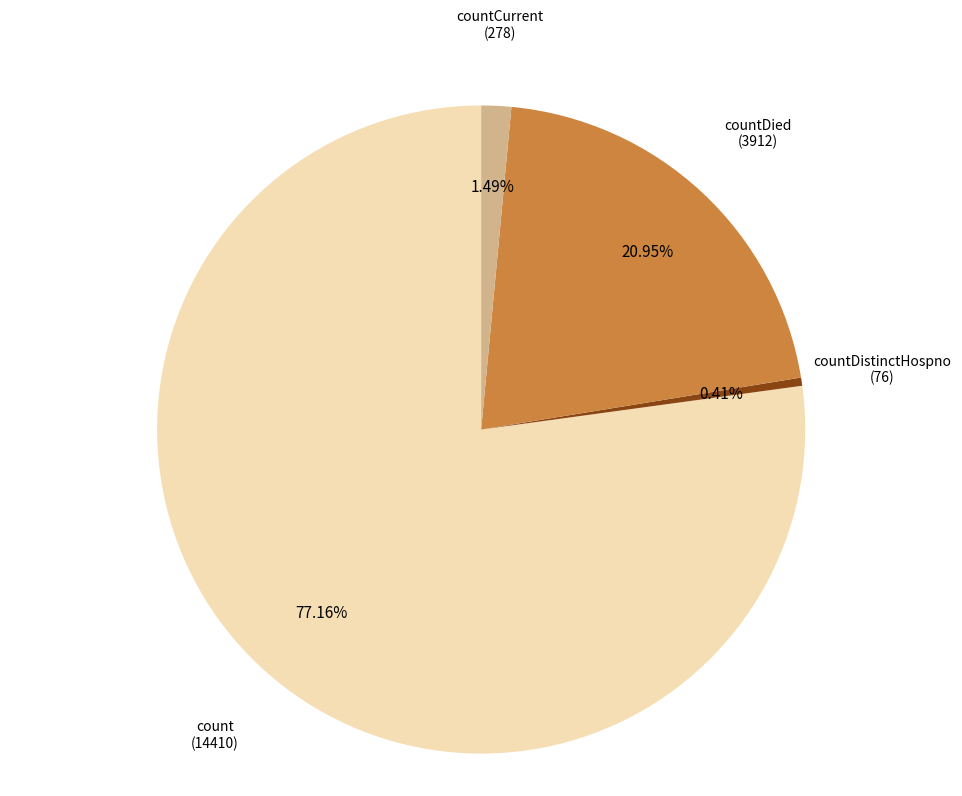

To the nearest percent, what is the average slice percentage?

25%